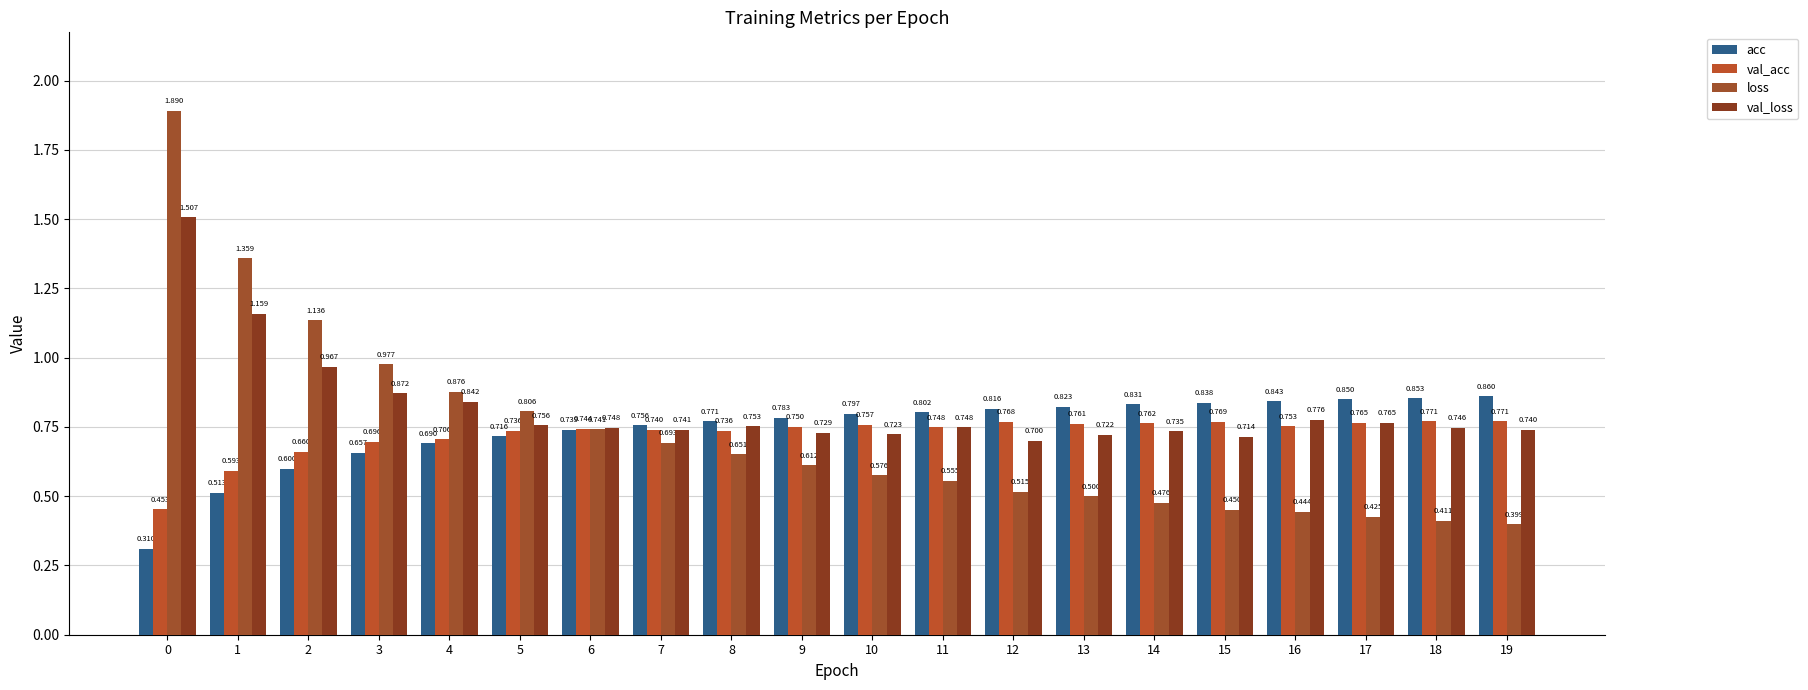

What is the value of the loss bar at the 9th from the left?

0.7